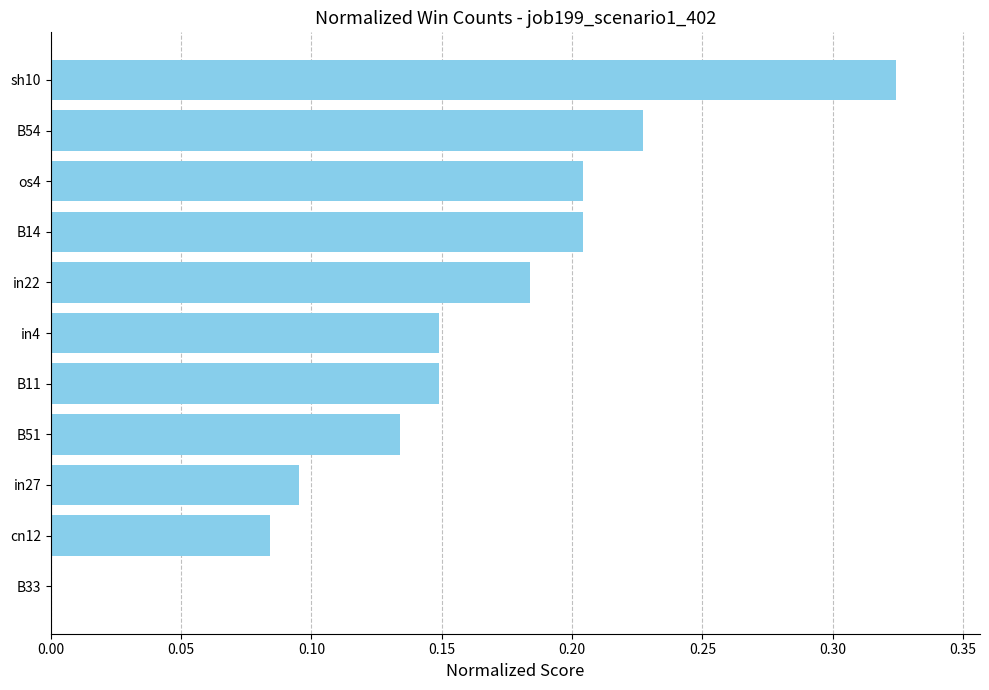

Count the number of data series in this chart.

1